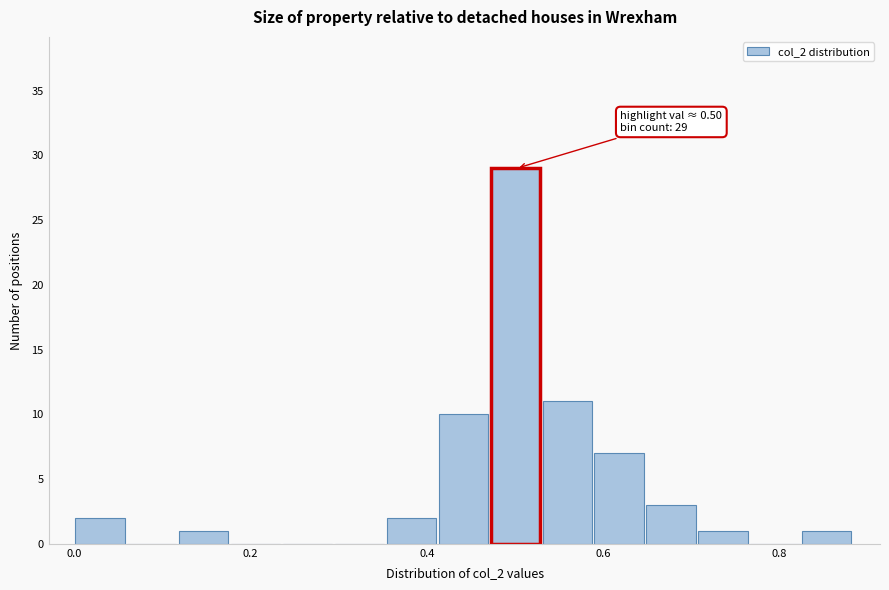

Read against the x-axis, roughly where is the centre of the tallest bar?

0.50